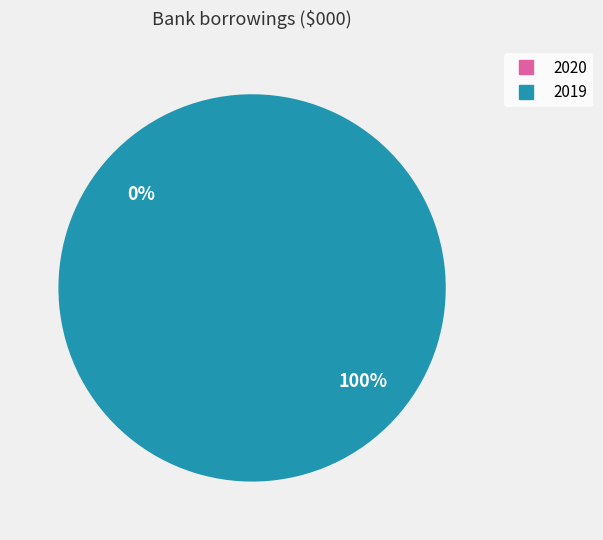

To the nearest percent, what is the difference between the largest and smallest slice percentages?

100%